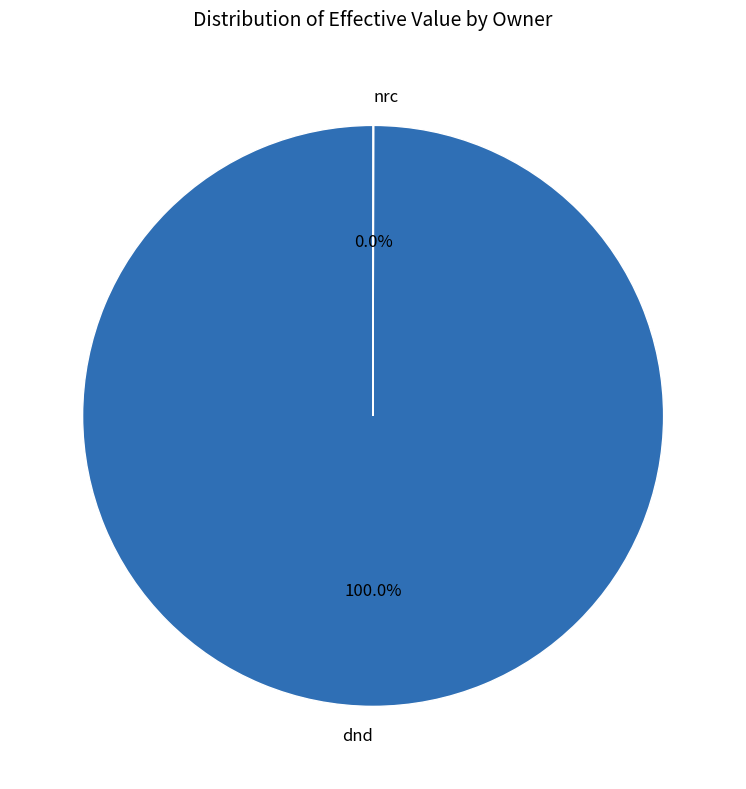

Which category has the biggest portion of the pie?

dnd